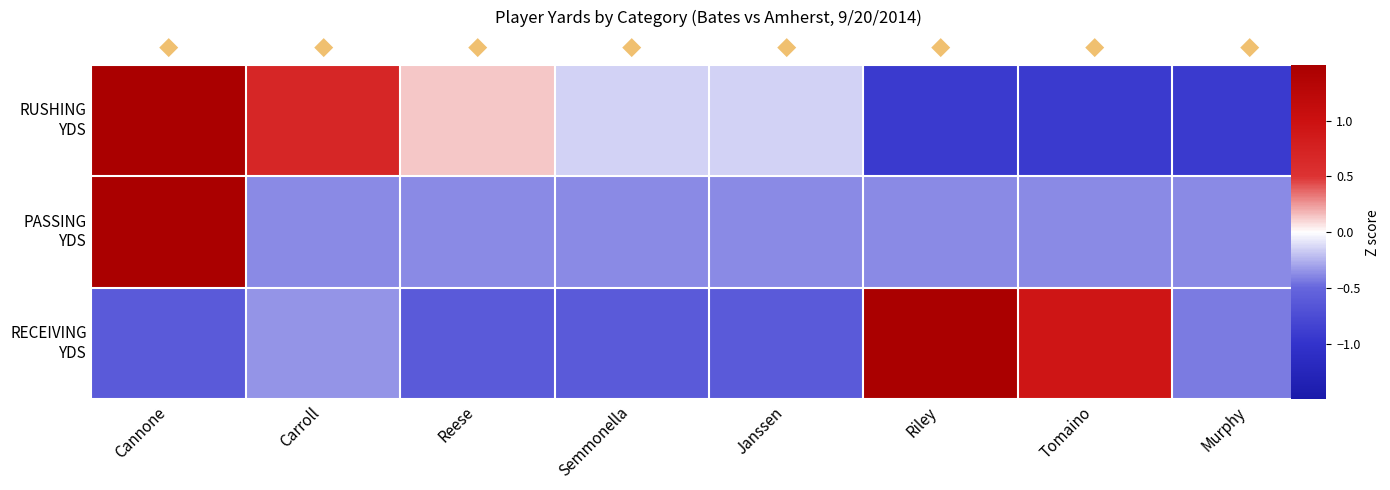

Where does the RECEIVING YDS series first go above 0?

Riley